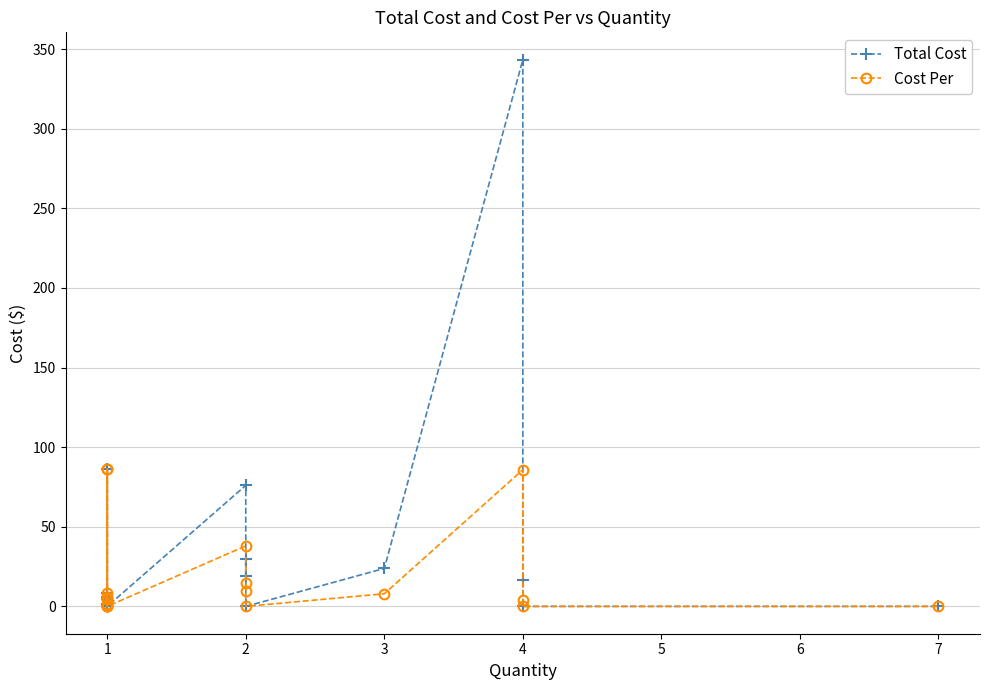

True or false: Cost Per and Total Cost cross at least once.

False